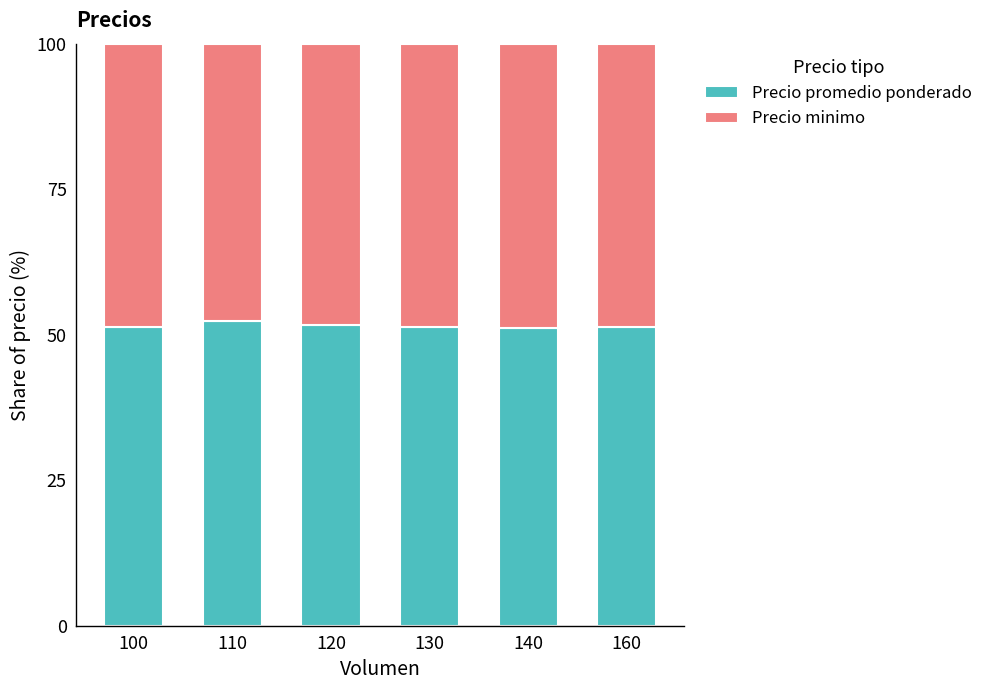

What is the sum of all Precio promedio ponderado values?

309.2